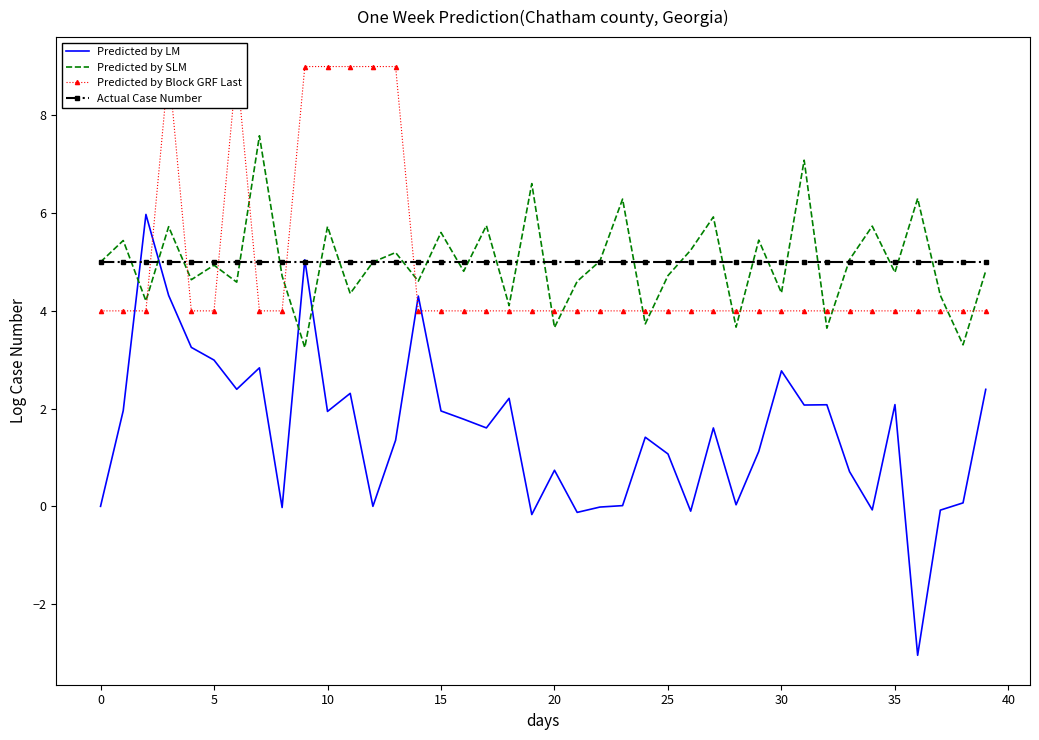

Which series has the widest spread of values?

Predicted by LM